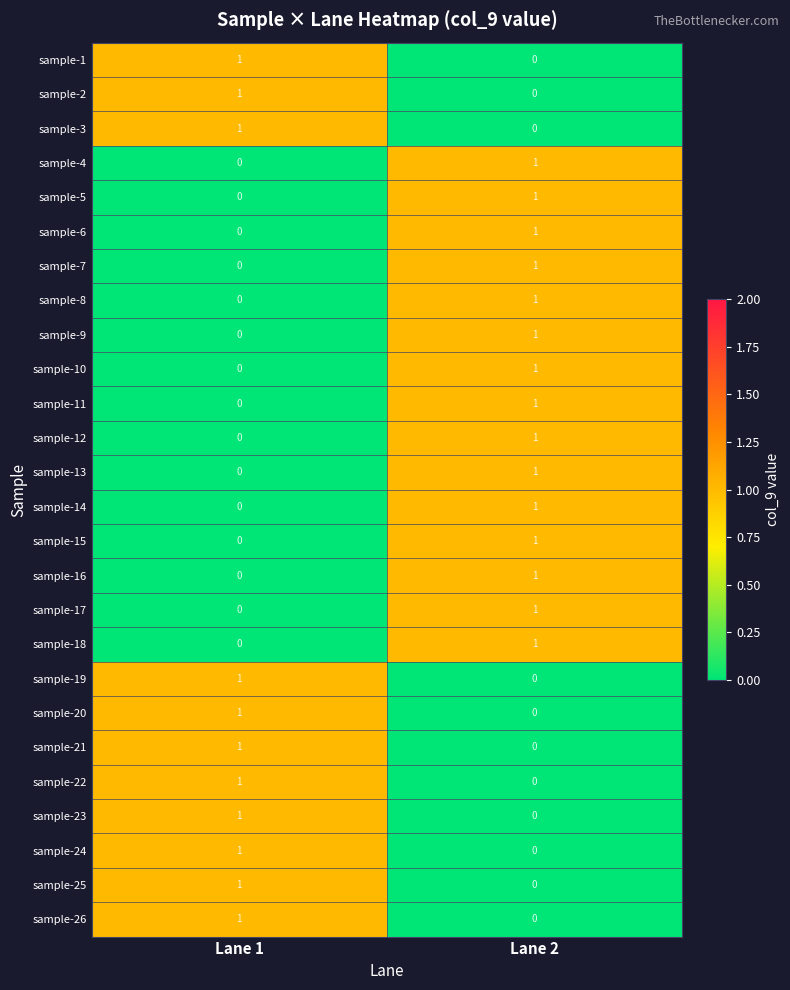

Where is sample-6 nearest to the value 0?

Lane 1